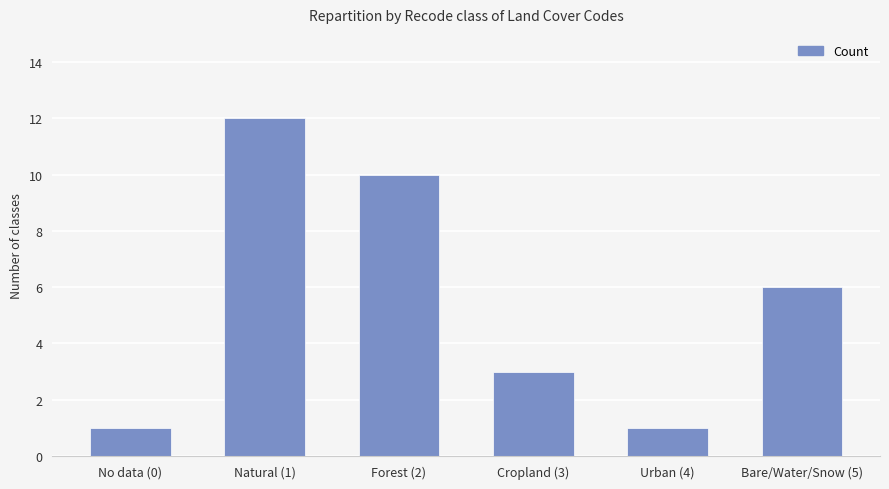

Does the chart contain stacked bars?

No